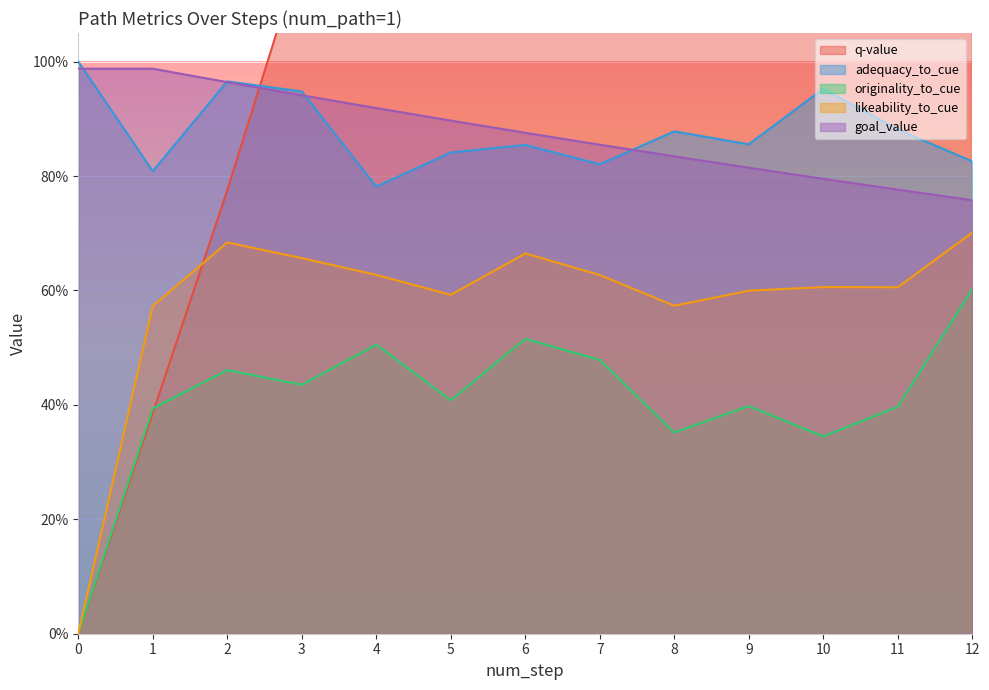

Which category has the highest value across all series?

12